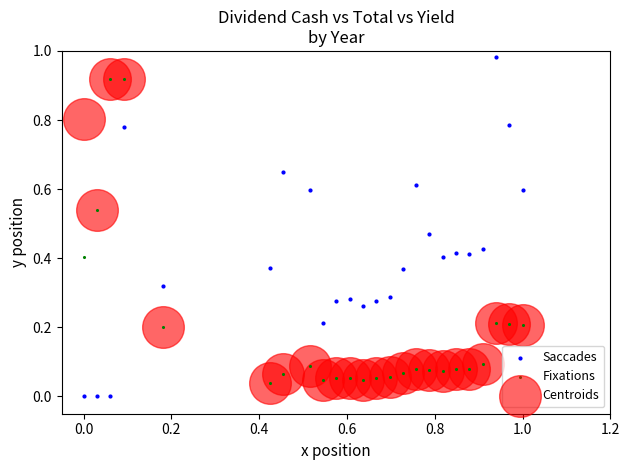

What are all the series names shown in the legend?

Saccades, Fixations, Centroids